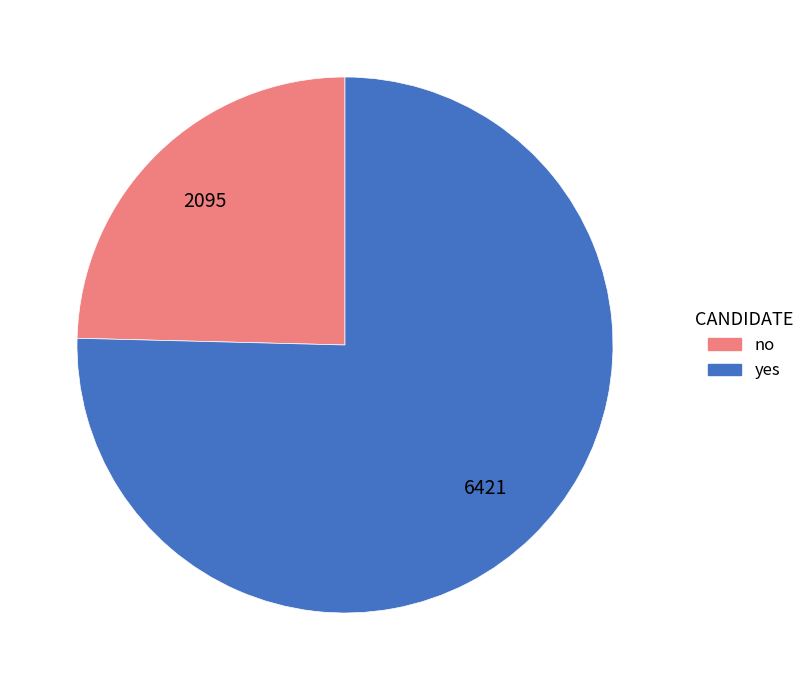

Which slice is the smallest?

no